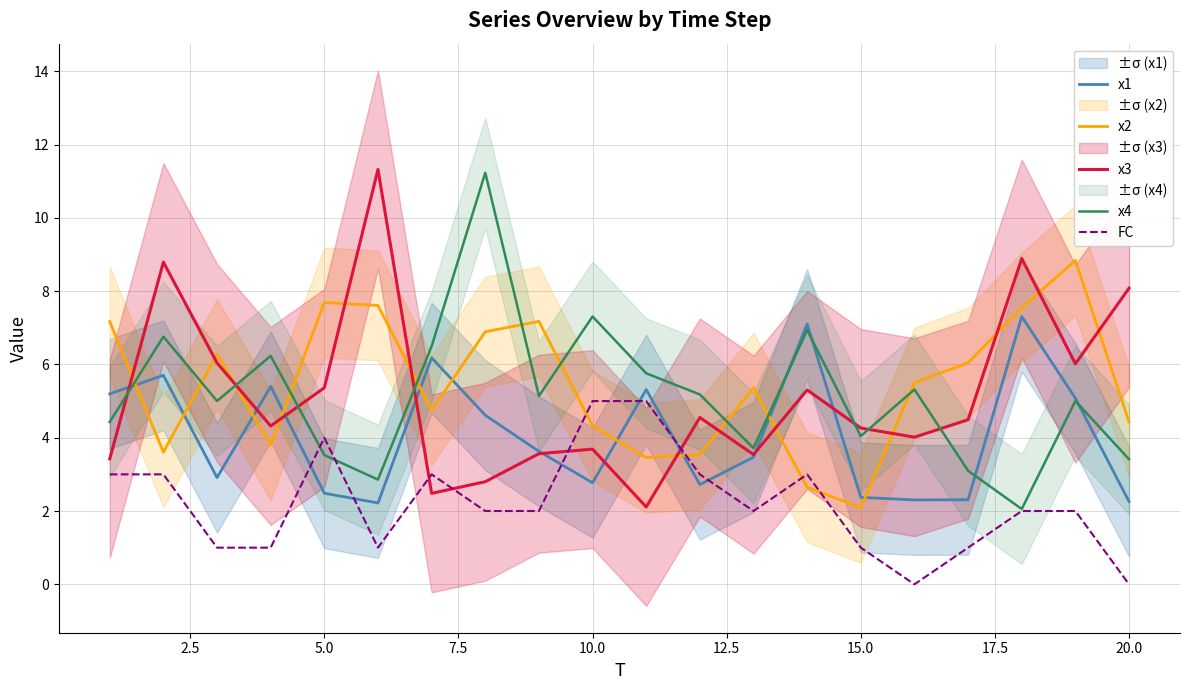

What is the sum of all x1 values?

81.3